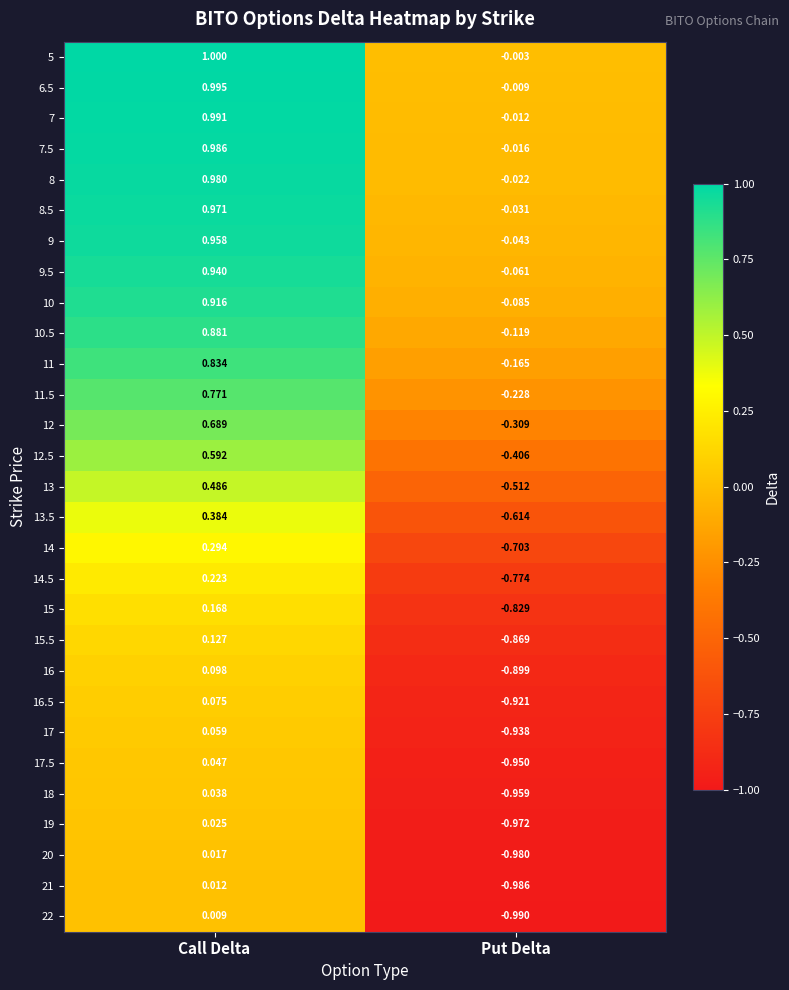

Is the value of 17 at Put Delta greater than the value of 8 at Call Delta?

No